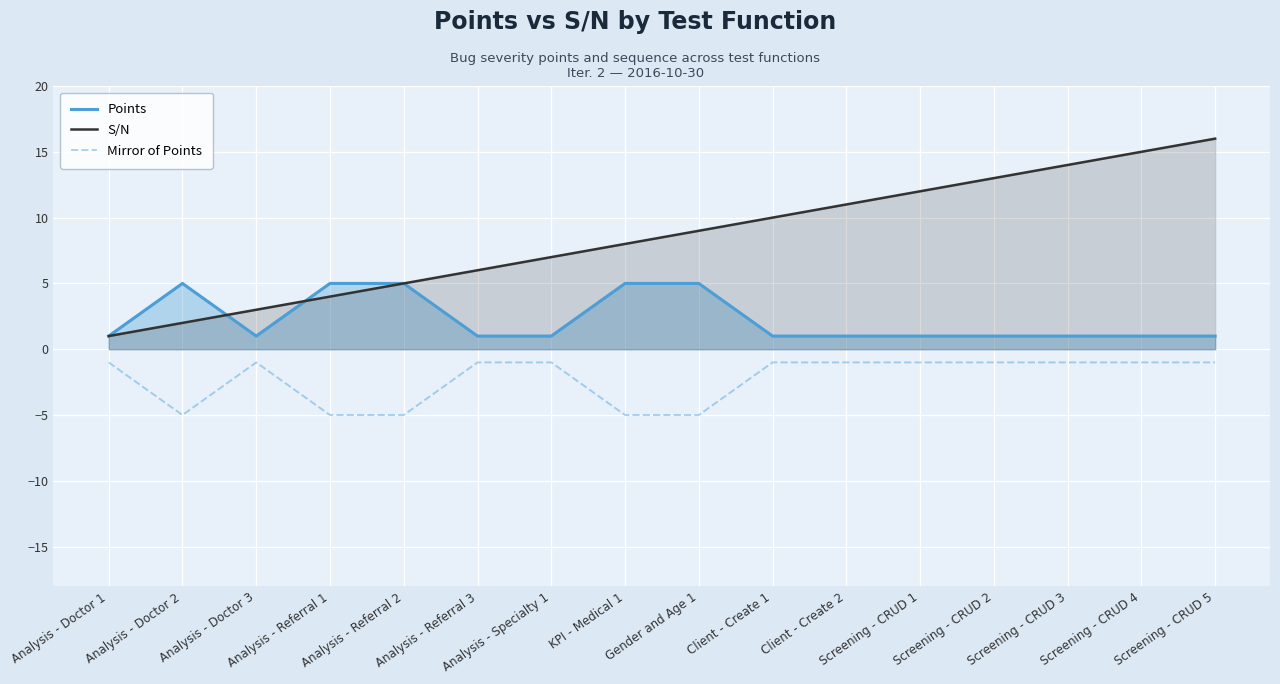

What is the label of the 14th point from the left?

Screening - CRUD 3